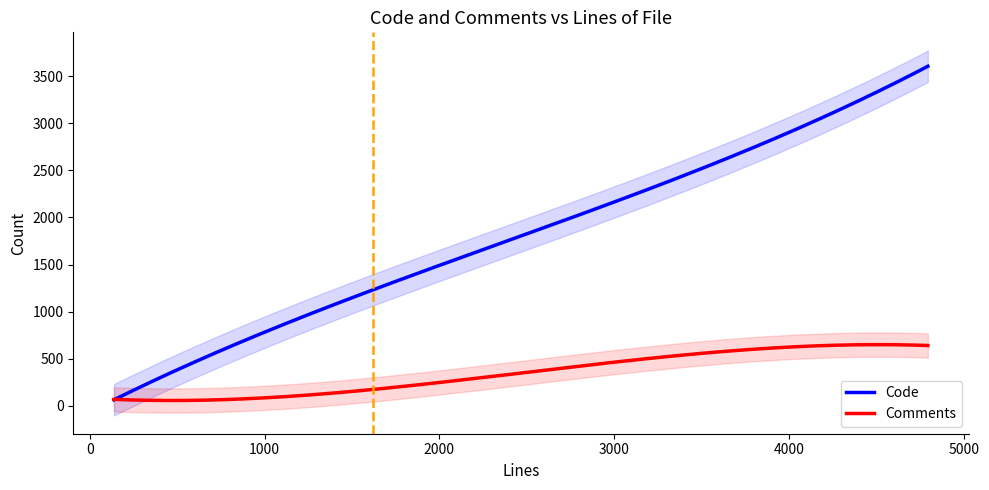

What is the maximum value for Comments?

649.3